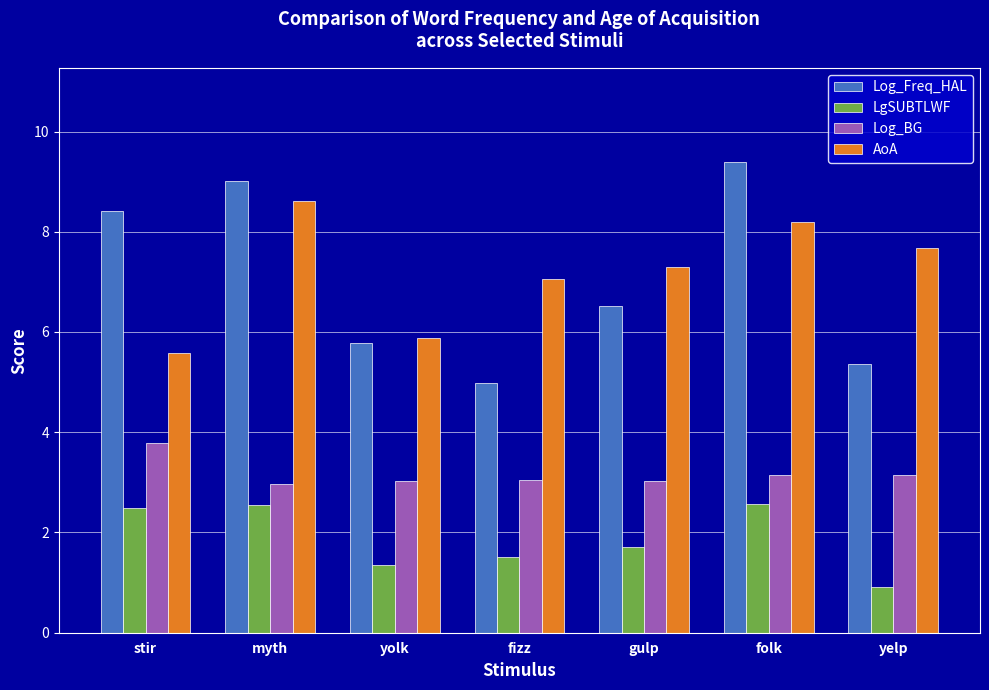

What is the label of the 7th bar from the right?

stir